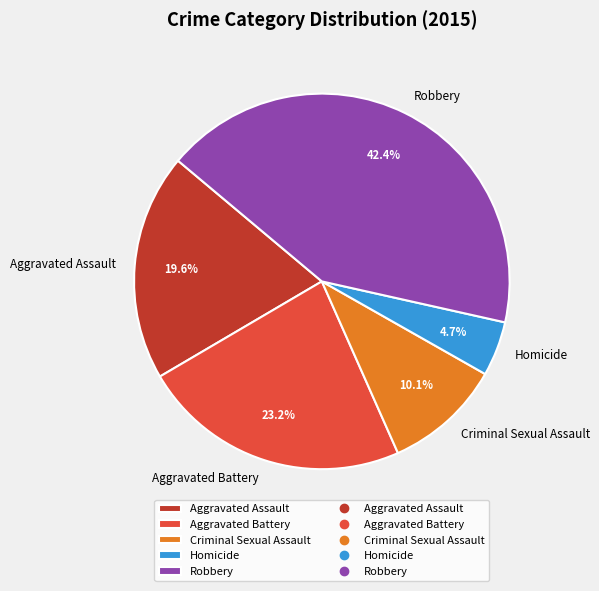

Is there a majority slice in this chart?

No